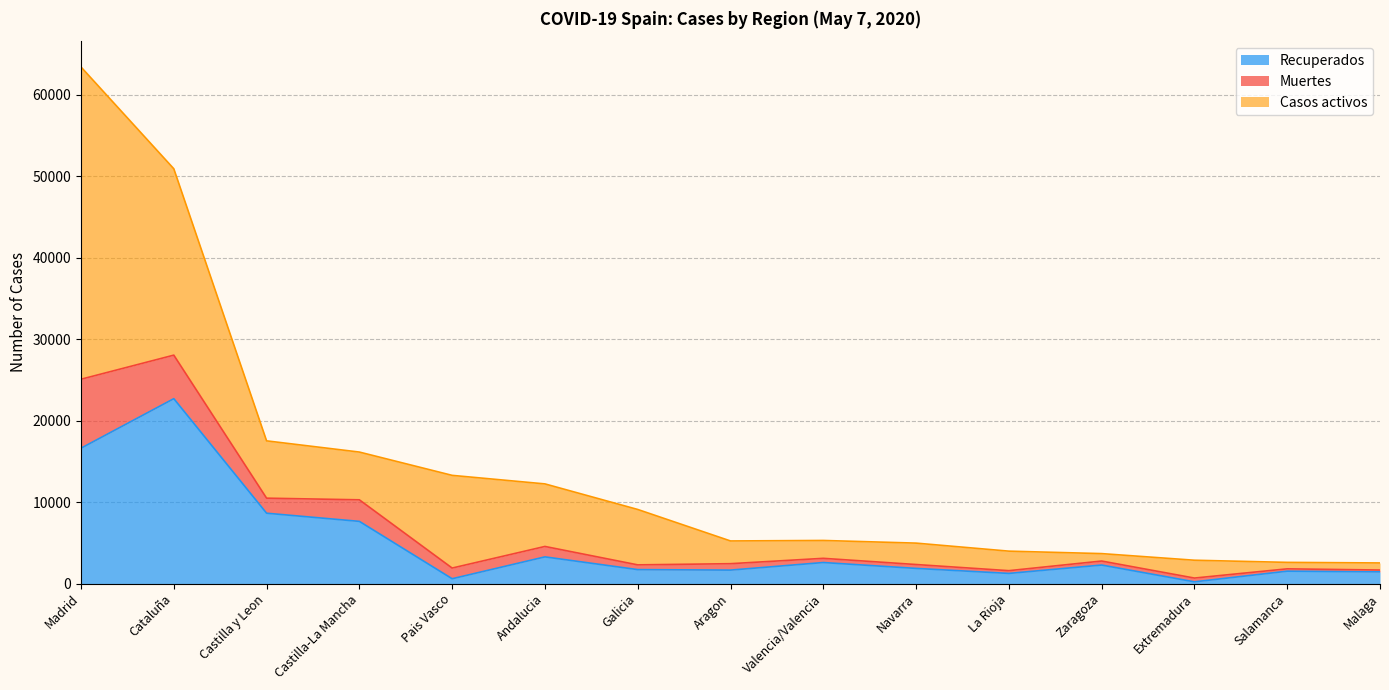

True or false: Recuperados and Muertes intersect in this chart.

False